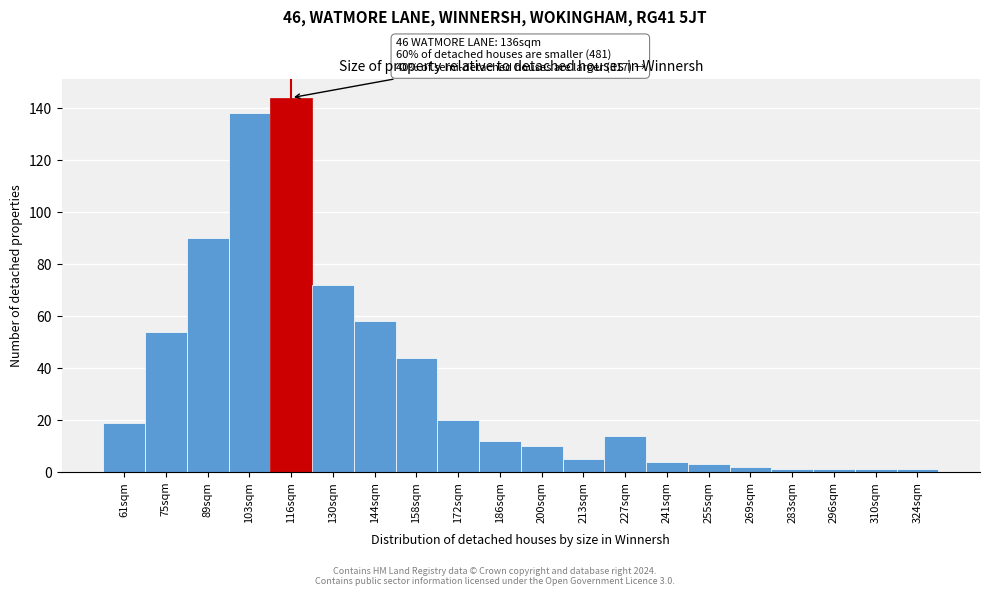

Reading right to left, extract all data points from this chart.

1	1	1	1	2	3	4	14	5	10	12	20	44	58	72	144	138	90	54	19